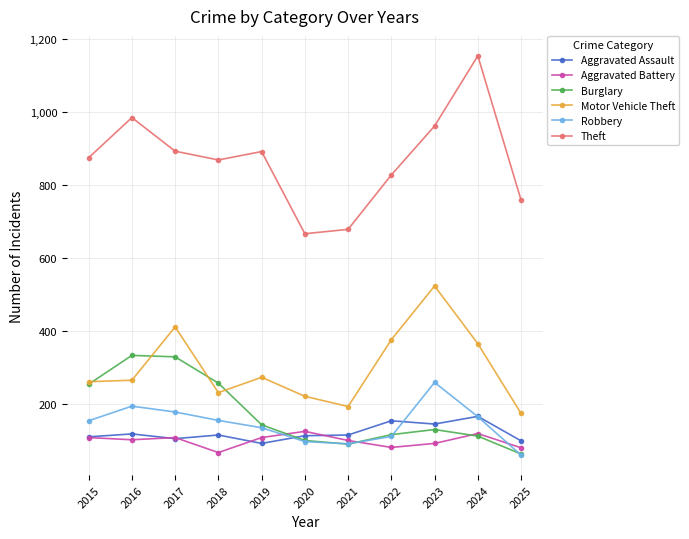

Read the Motor Vehicle Theft value at 2023.

523